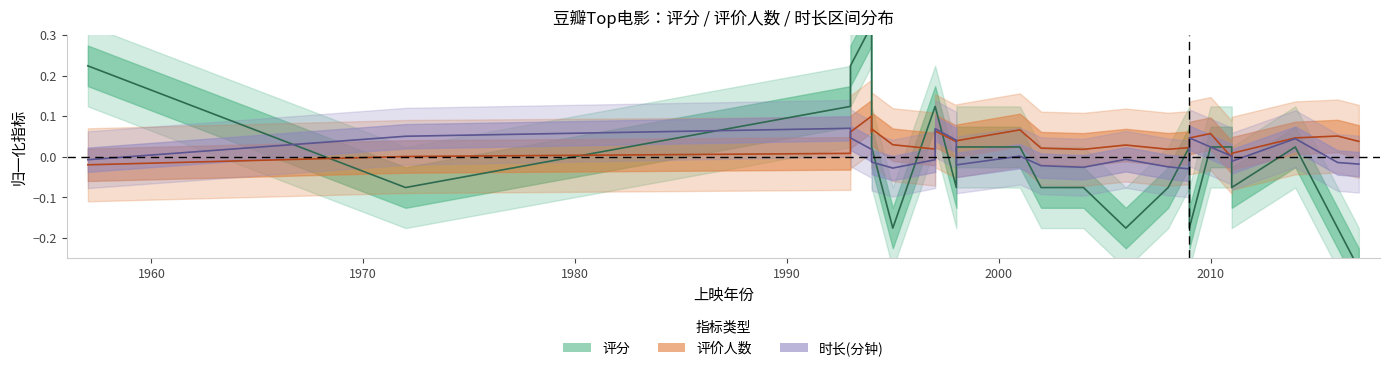

The value of 时长(分钟) at 1993 is 0.0. True or false?

False